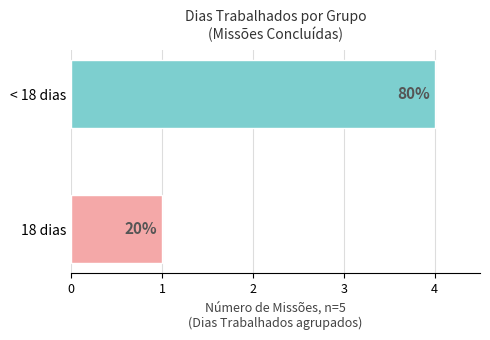

How many bars are there in total?

2